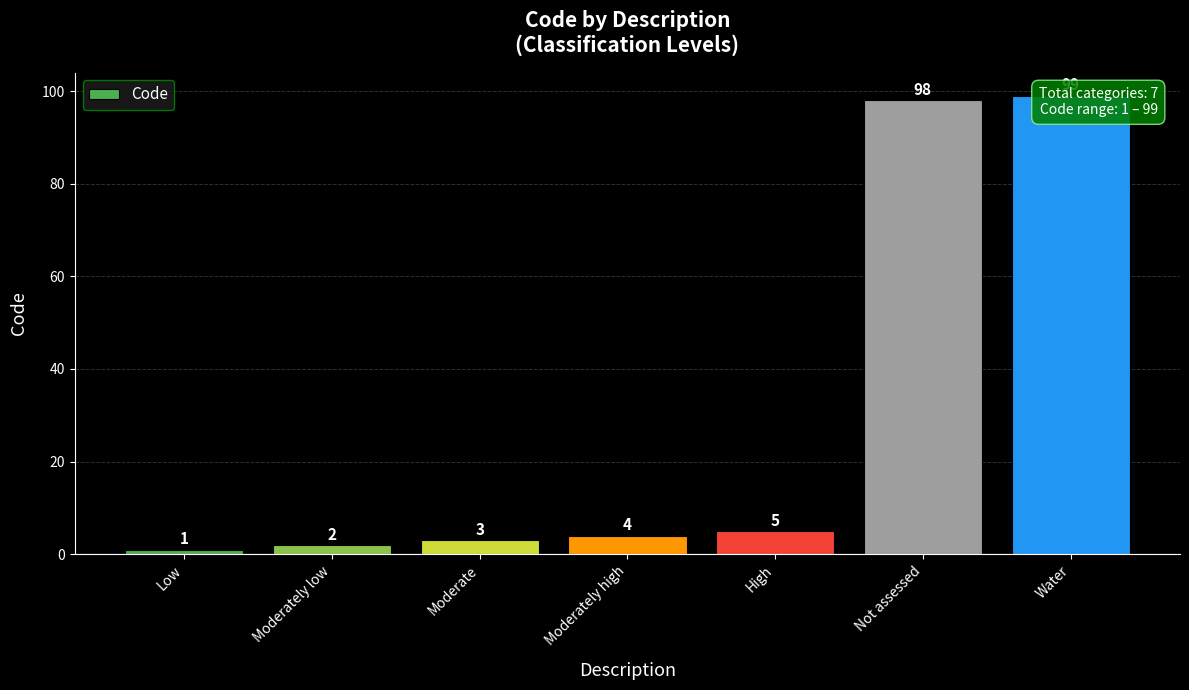

What is the value of the 7th bar from the left?

99